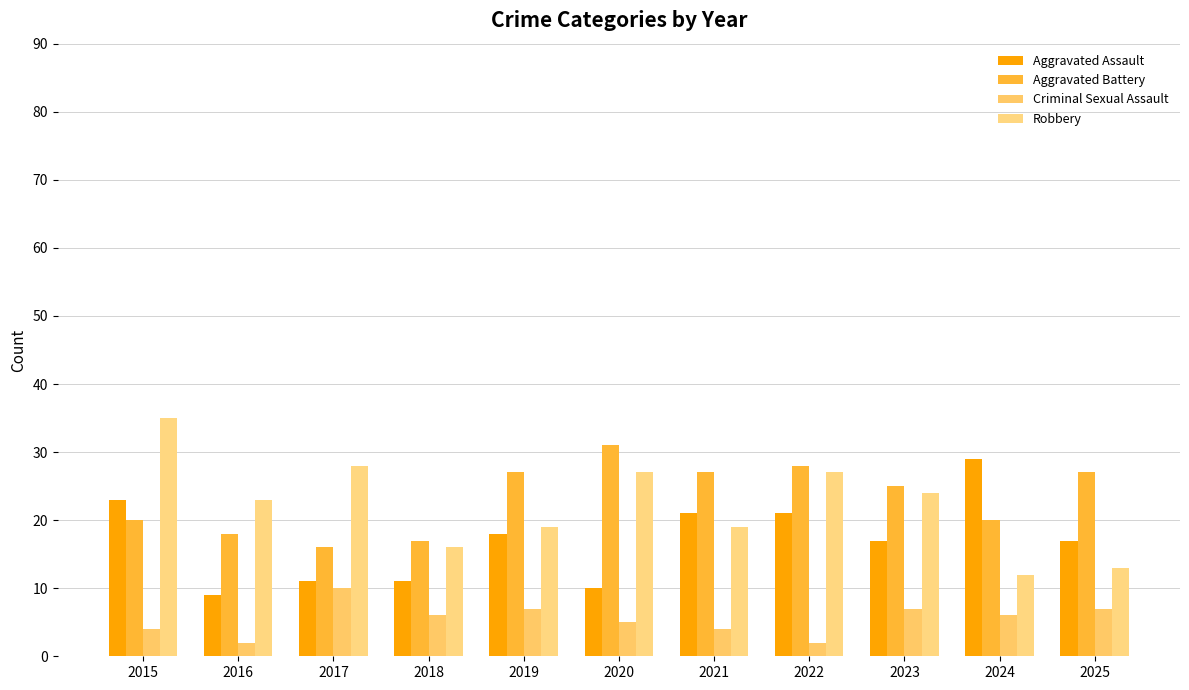

What is the difference between the maximum and minimum values in the Robbery series?

23